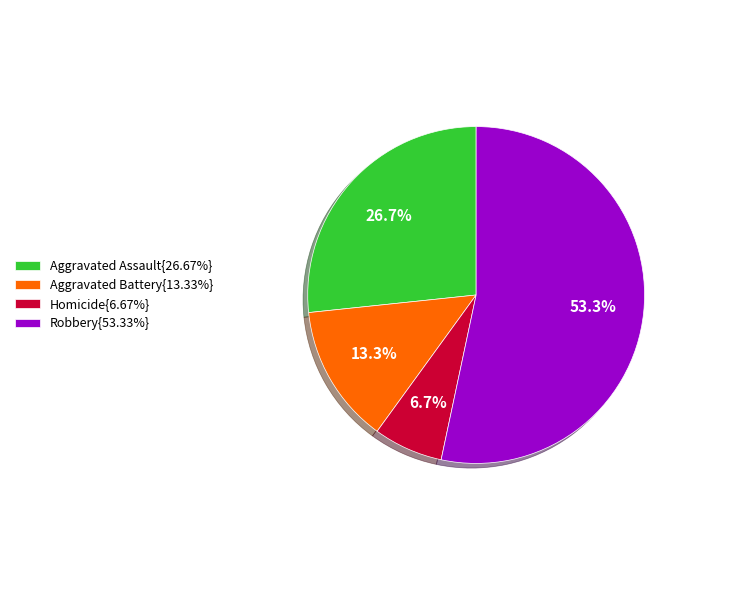

Is there a majority slice in this chart?

Yes